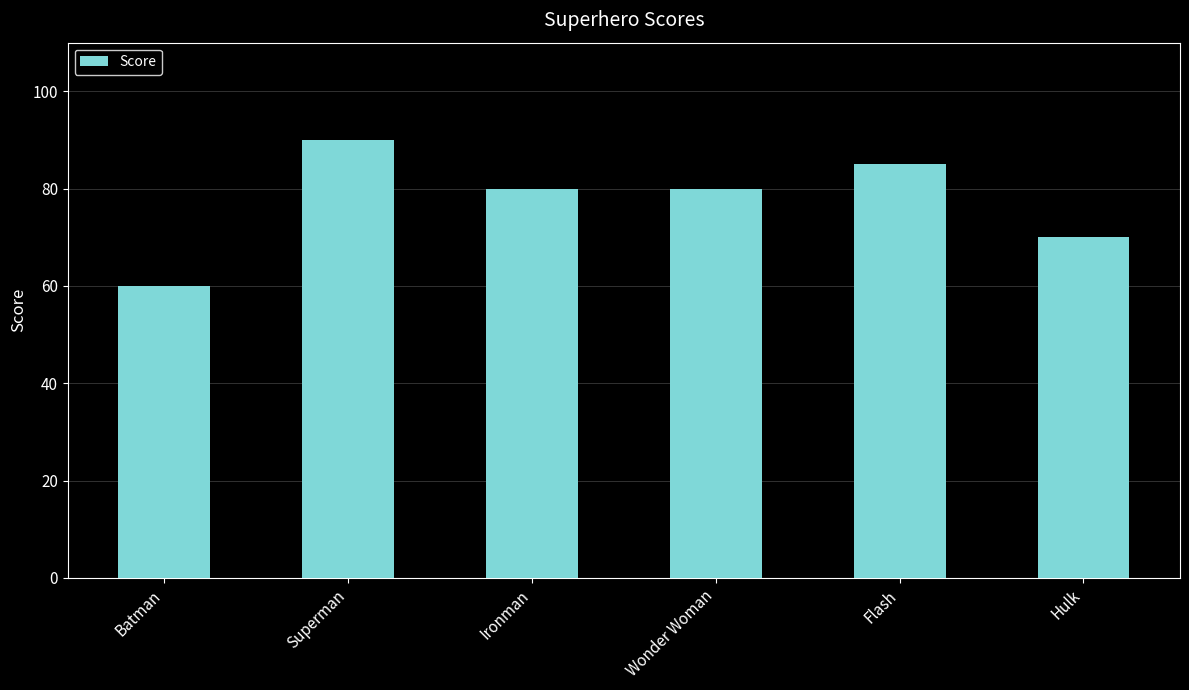

What is the difference between the second highest and second lowest values?

15